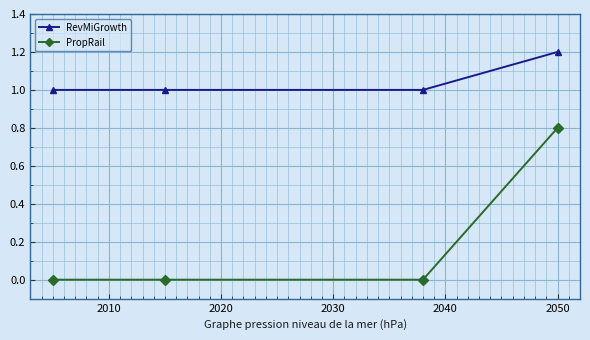

True or false: RevMiGrowth and PropRail cross at least once.

False